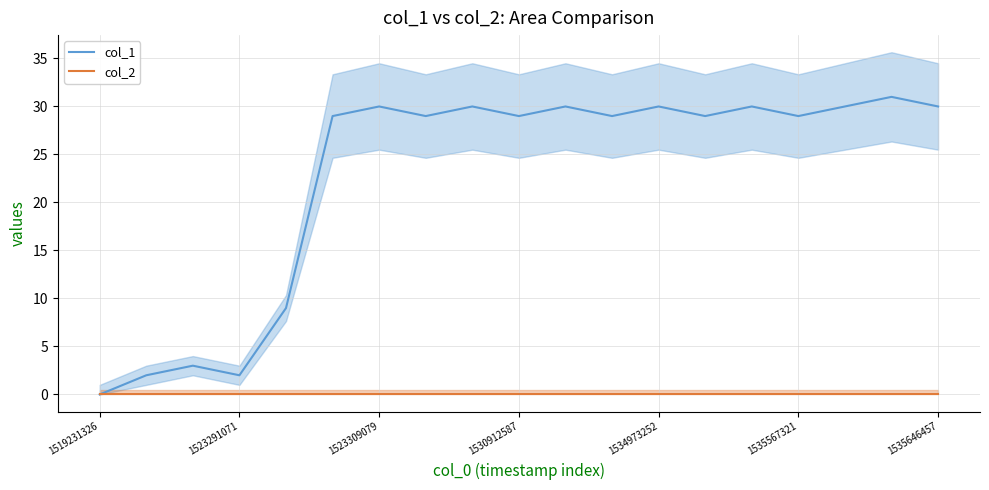

What is the sum of the col_1 values at 1519231326 and 1530912587?

29